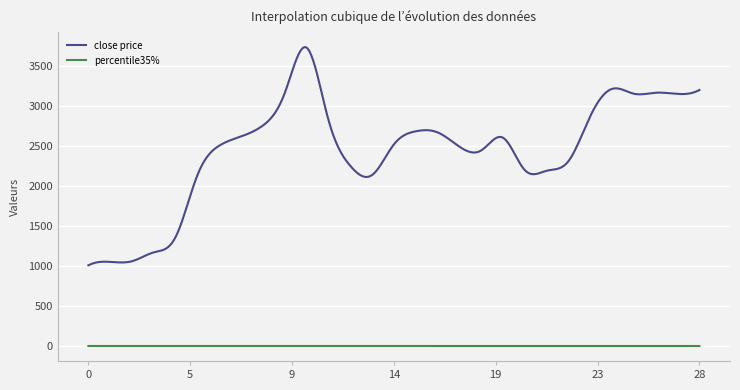

List the series in order of their overall mean, lowest first.

percentile35%, close price